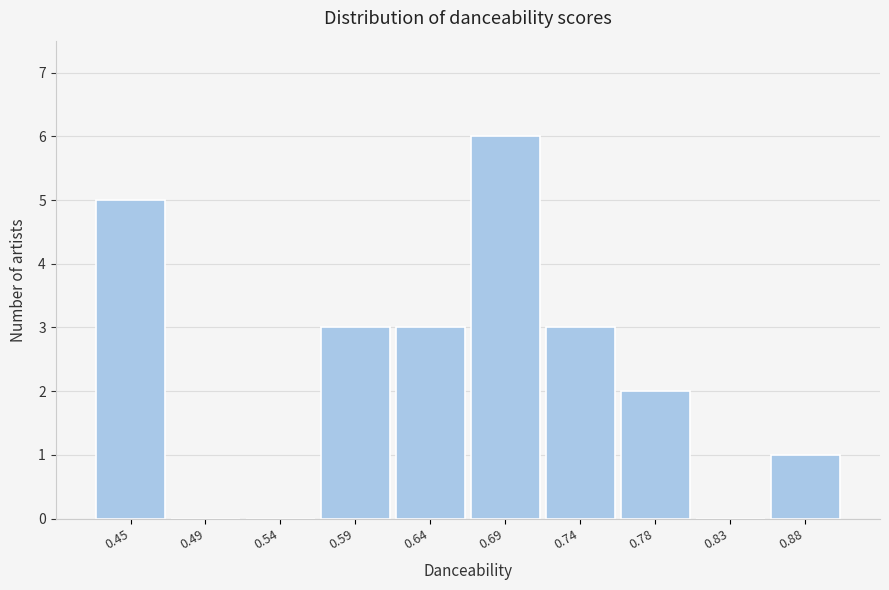

Over which range of the x-axis is the bar tallest?

0.665 to 0.710